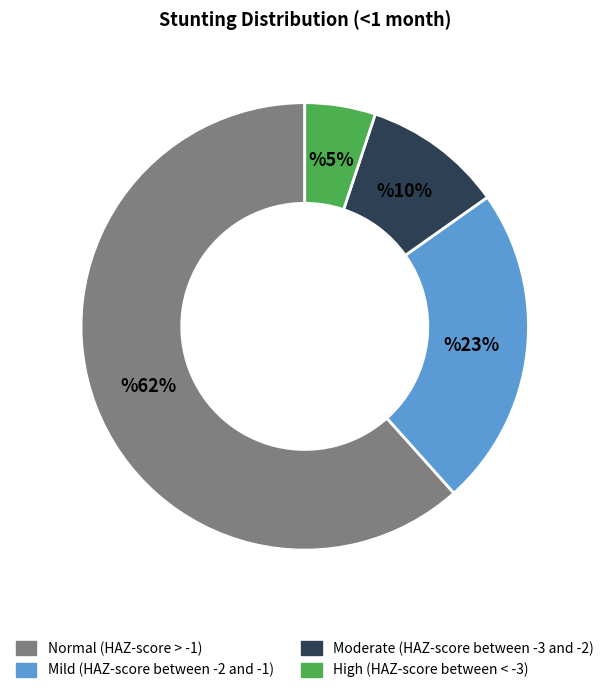

To the nearest percent, what is the combined percentage of Mild (HAZ-score between -2 and -1) and Normal (HAZ-score > -1)?

85%